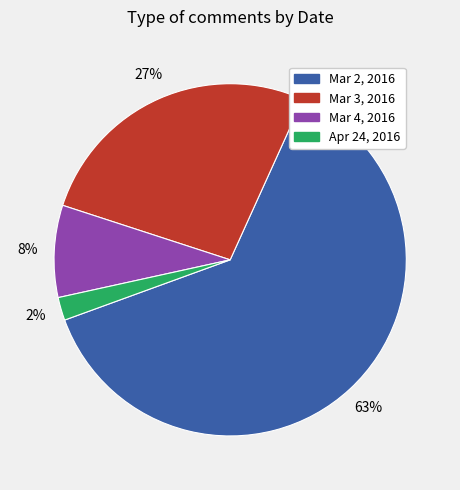

Between Mar 2, 2016 and Apr 24, 2016, which is larger?

Mar 2, 2016